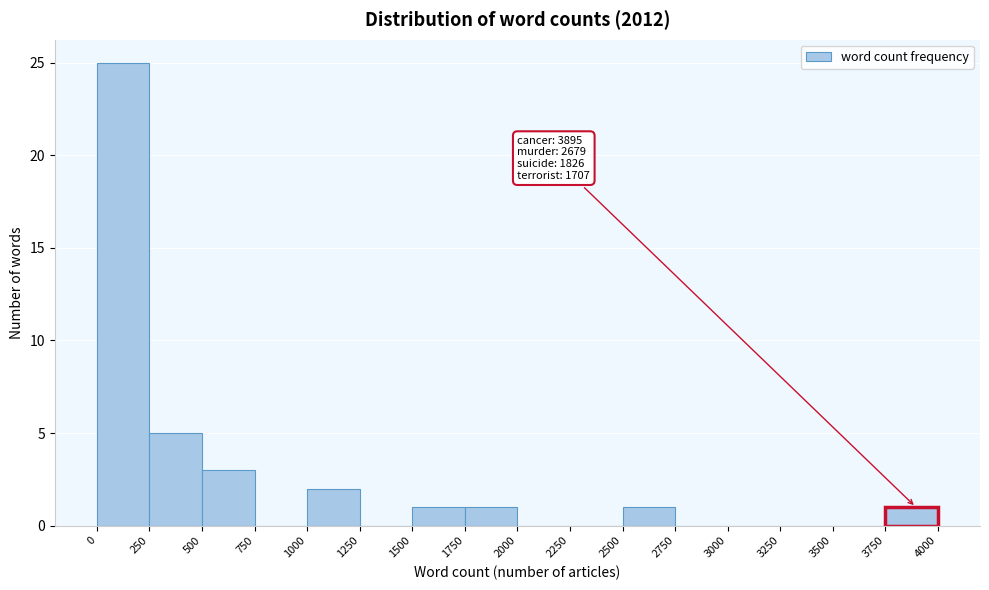

Over which range of the x-axis is the bar tallest?

0 to 250